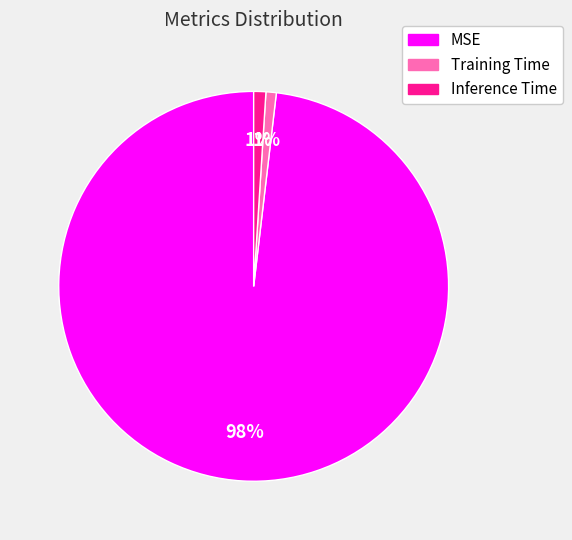

True or false: Inference Time accounts for 1% of the total.

True